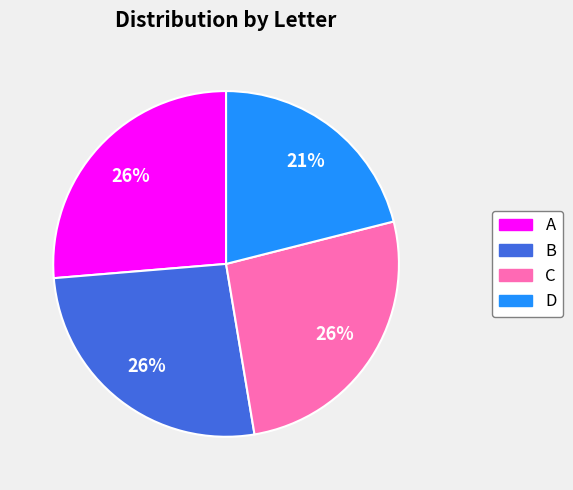

Is it true that C is 26% of the pie?

True